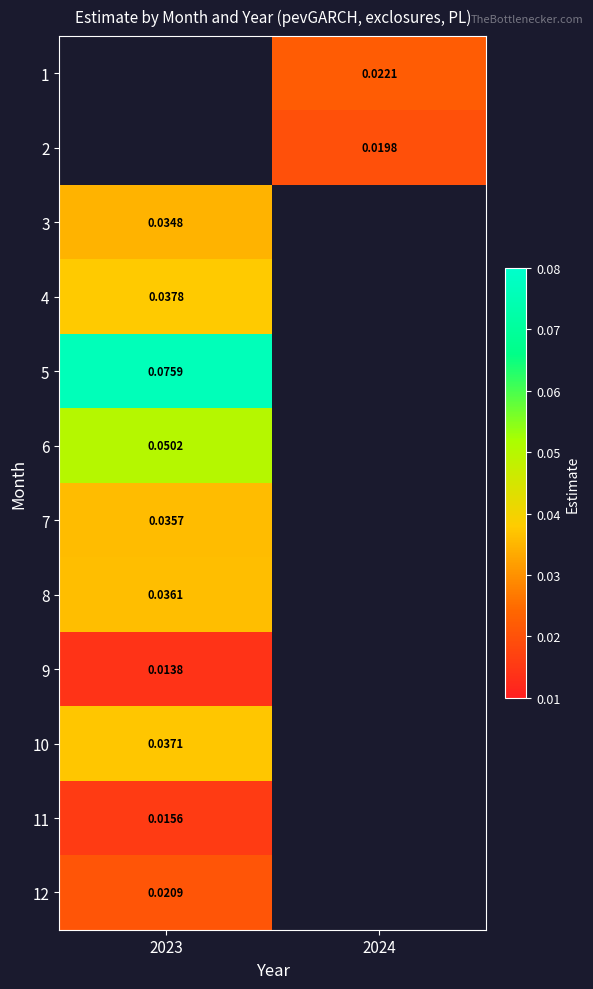

At which category does the chart reach its minimum across all series?

2023